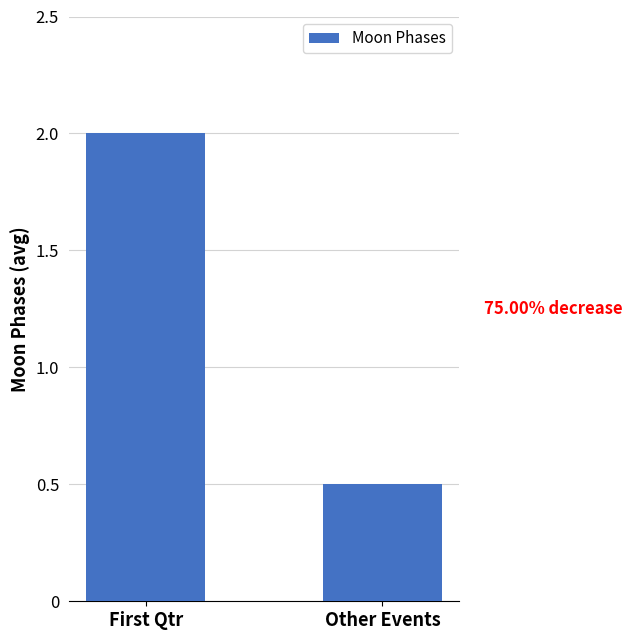

What position from the left is Other Events?

2